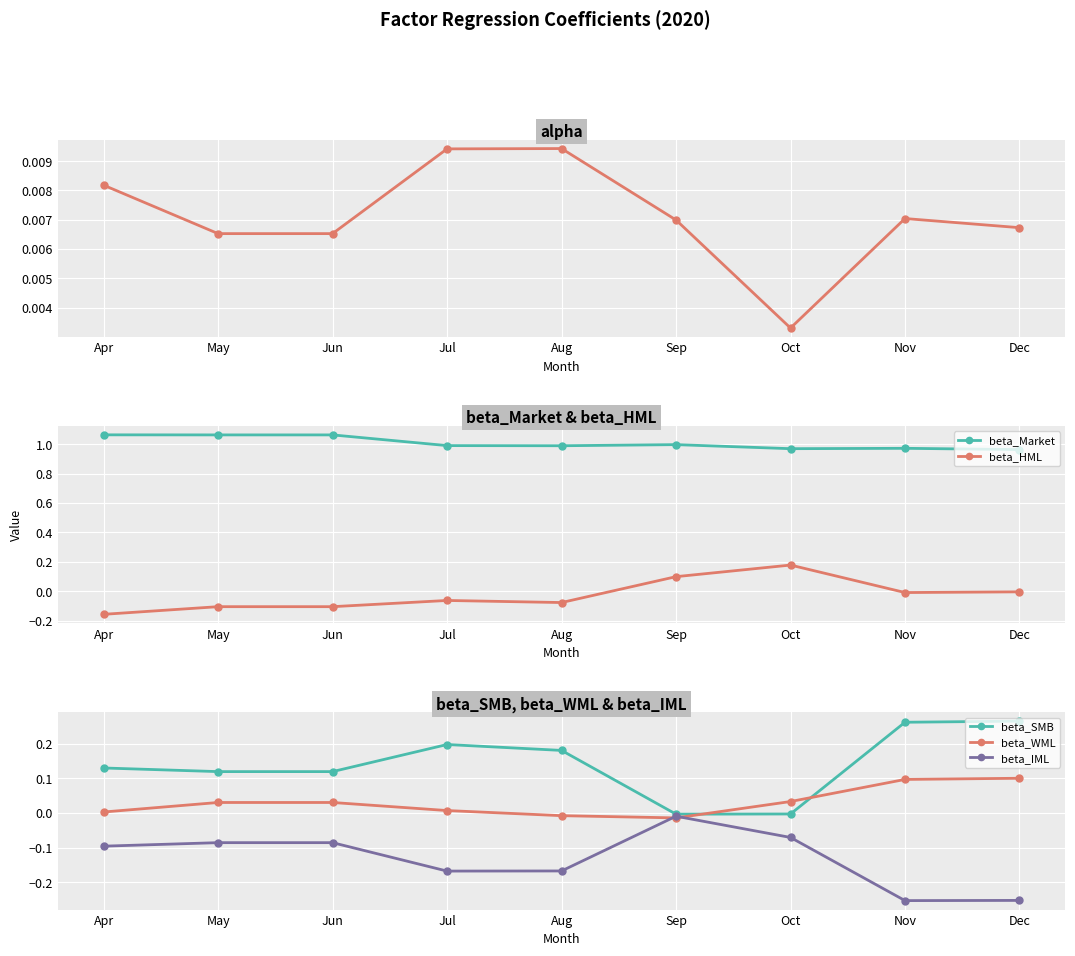

The beta_WML series shows -0.0 at Sep. True or false?

True